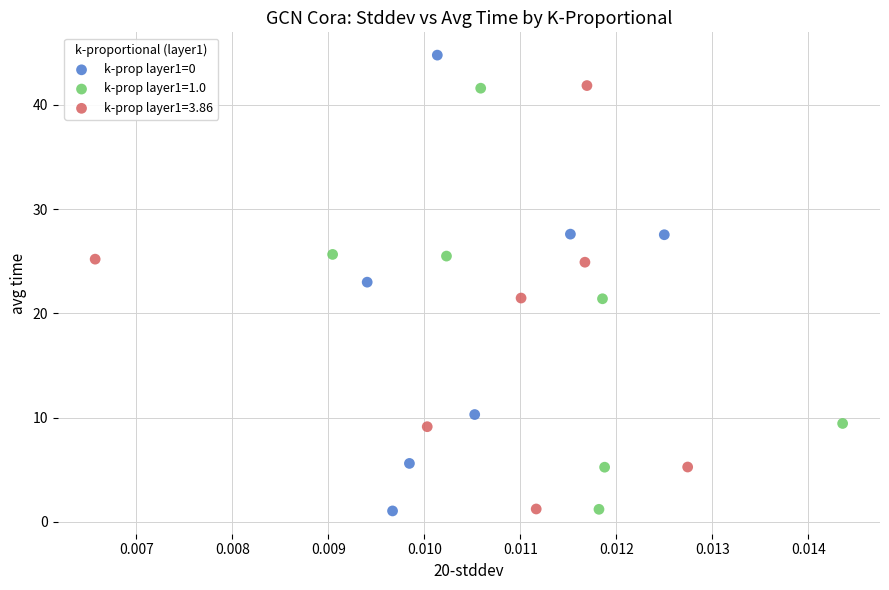

Which series has the widest spread of Y values?

k-prop layer1=0